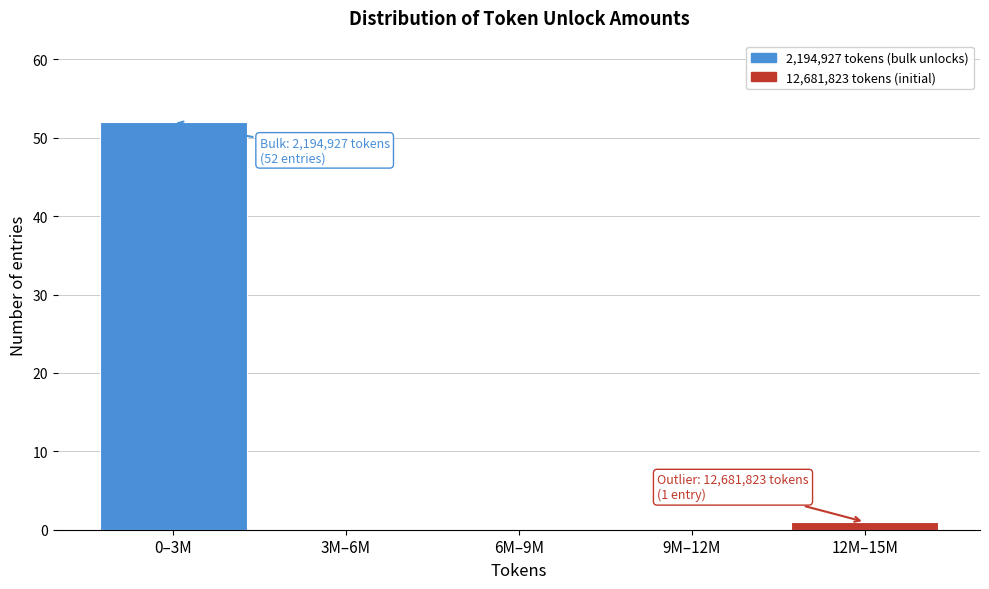

Reading right to left, transcribe all the data shown in this chart.

12M–15M=1	9M–12M=0	6M–9M=0	3M–6M=0	0–3M=52